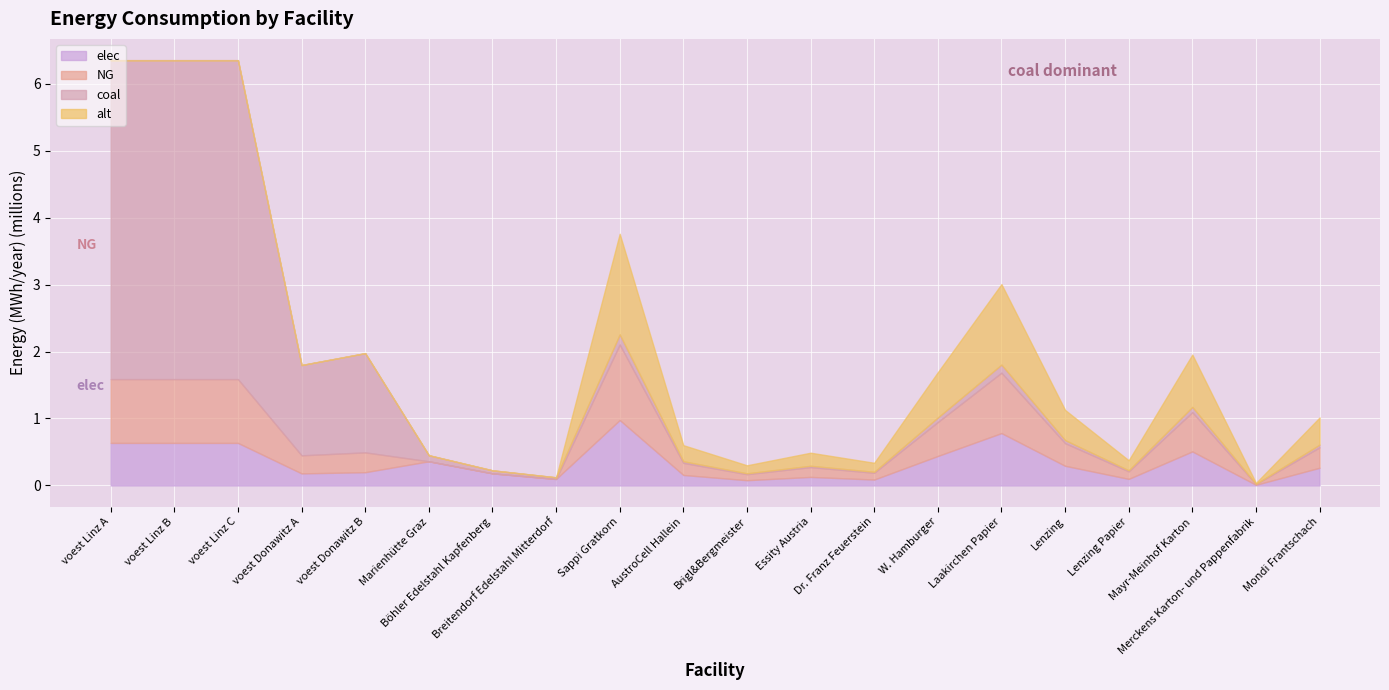

List the series in order of their peak value, lowest first.

elec, NG, alt, coal